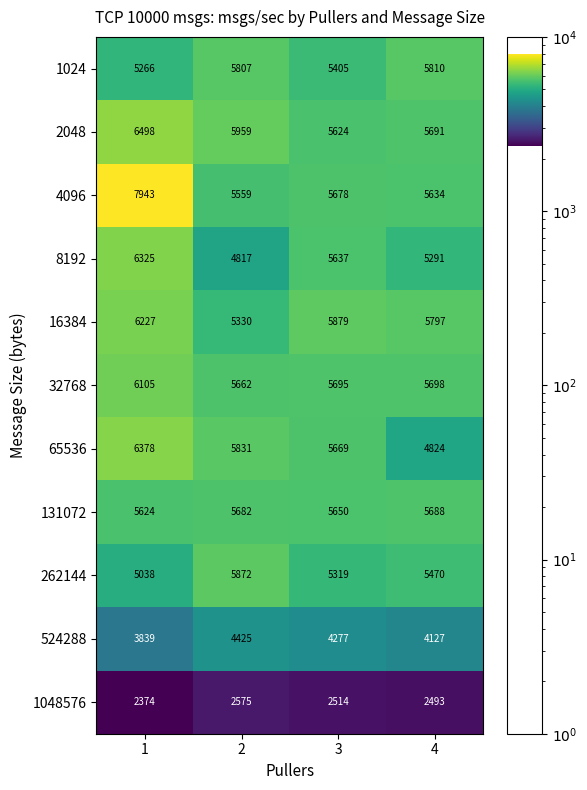

What is the average value of the 32768 series?

5790